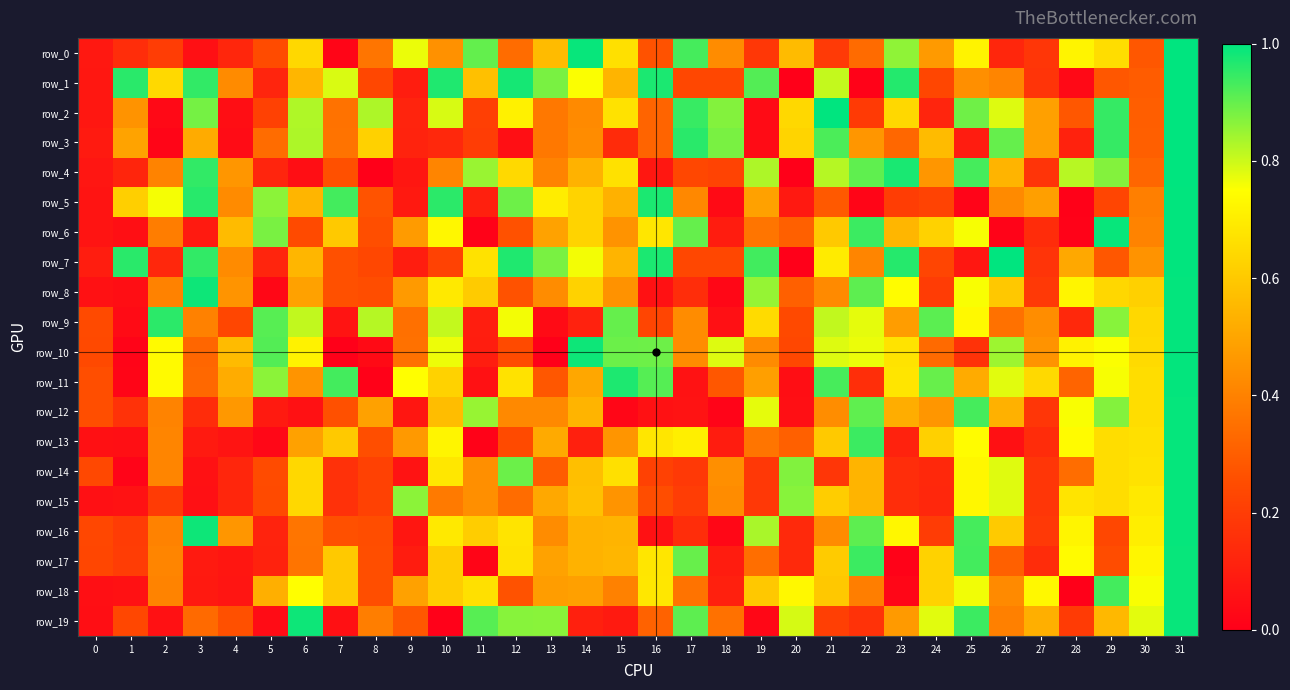

Which series changed the most between 19 and 22?

row_1